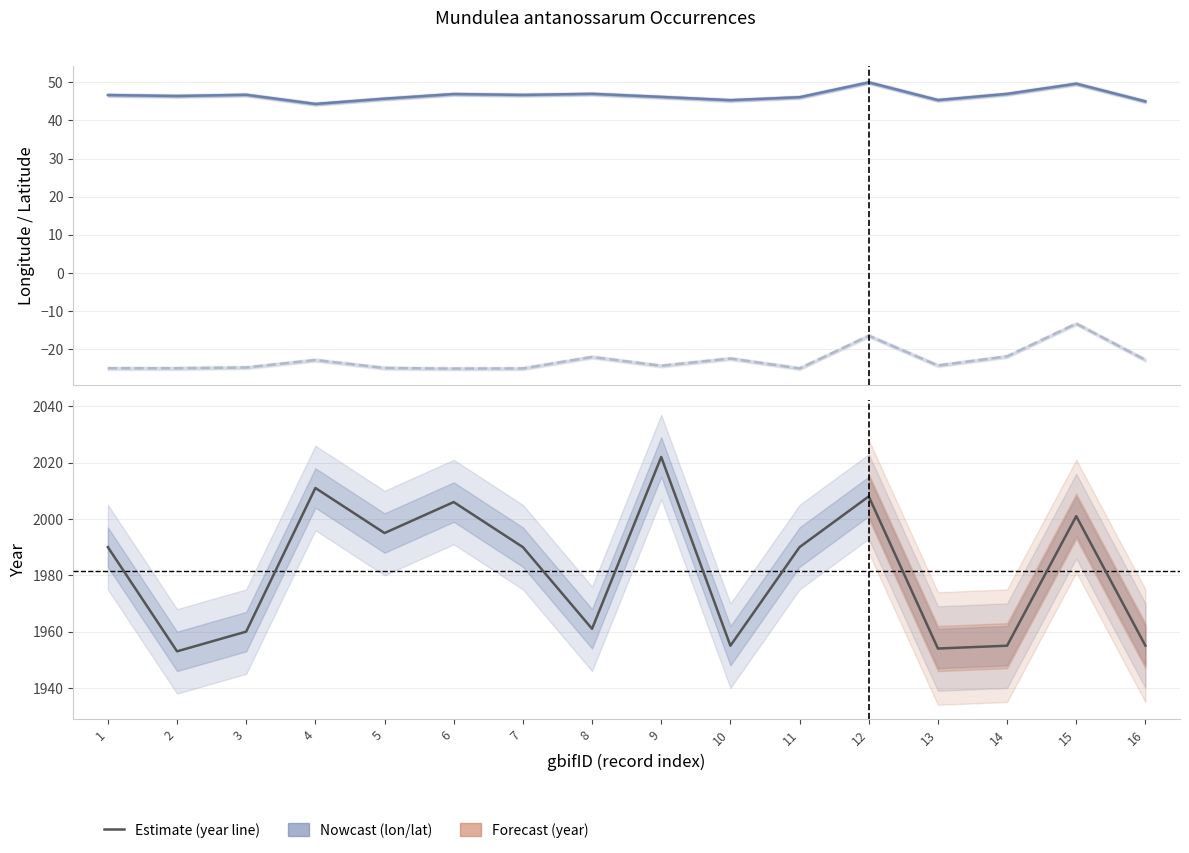

How many data points does each series have?

16